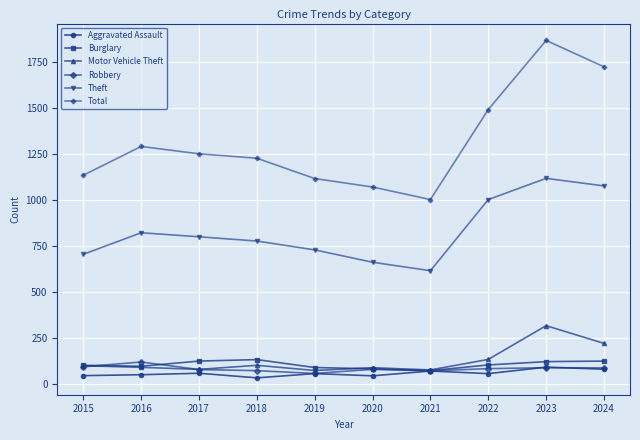

Is this an area chart (filled region under the line)?

No